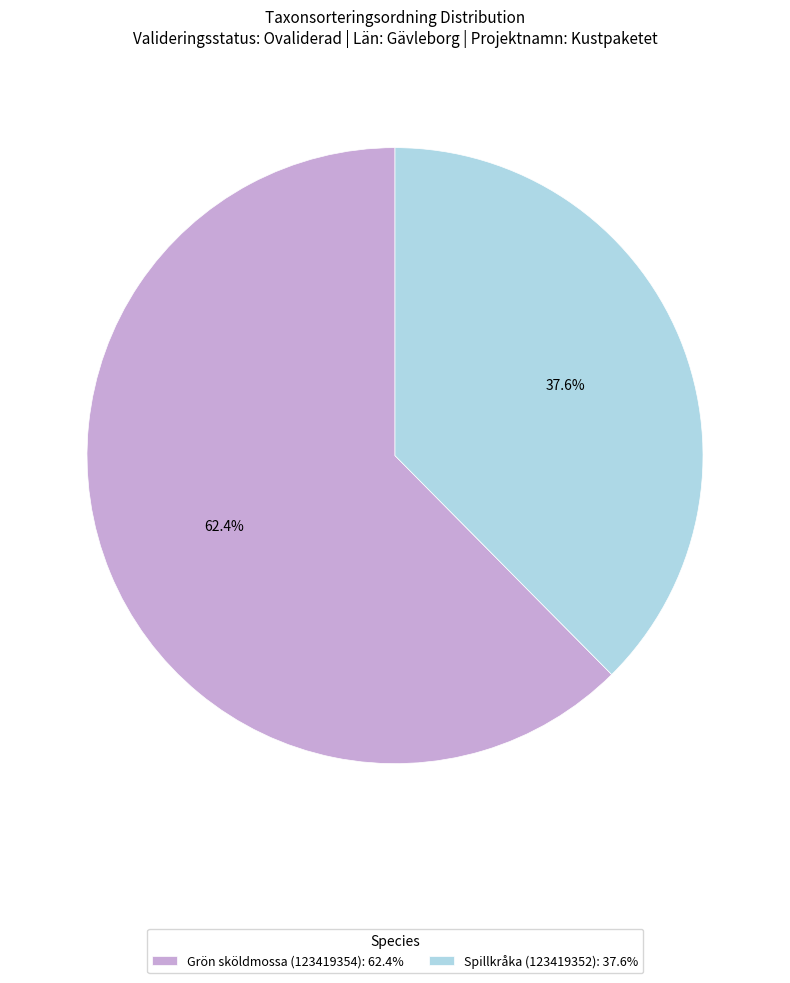

True or false: Grön sköldmossa (123419354) accounts for 69% of the total.

False